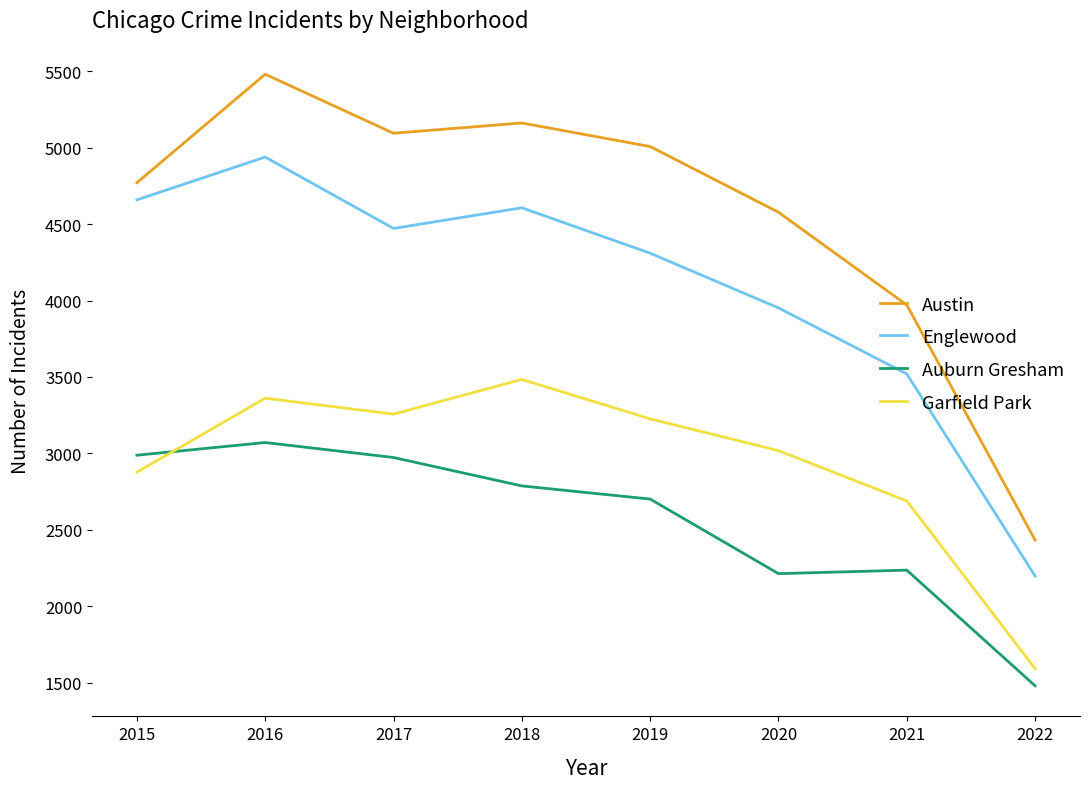

What is the smallest value displayed?

1479